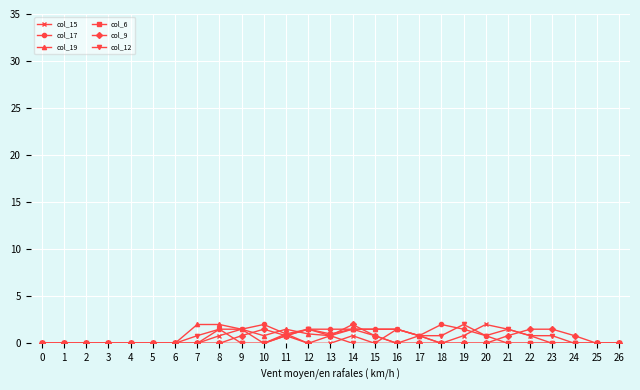

Is it true that col_15 equals 1.1 at 12?

False